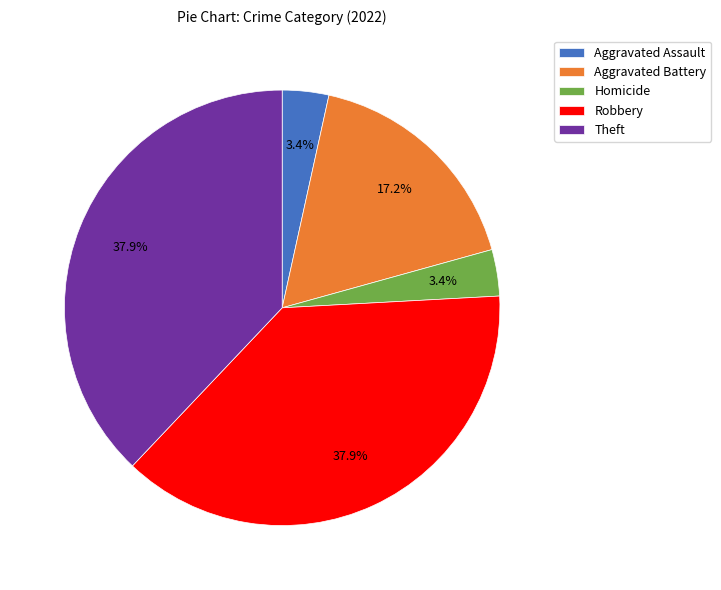

Which has a higher value, Theft or Aggravated Assault?

Theft